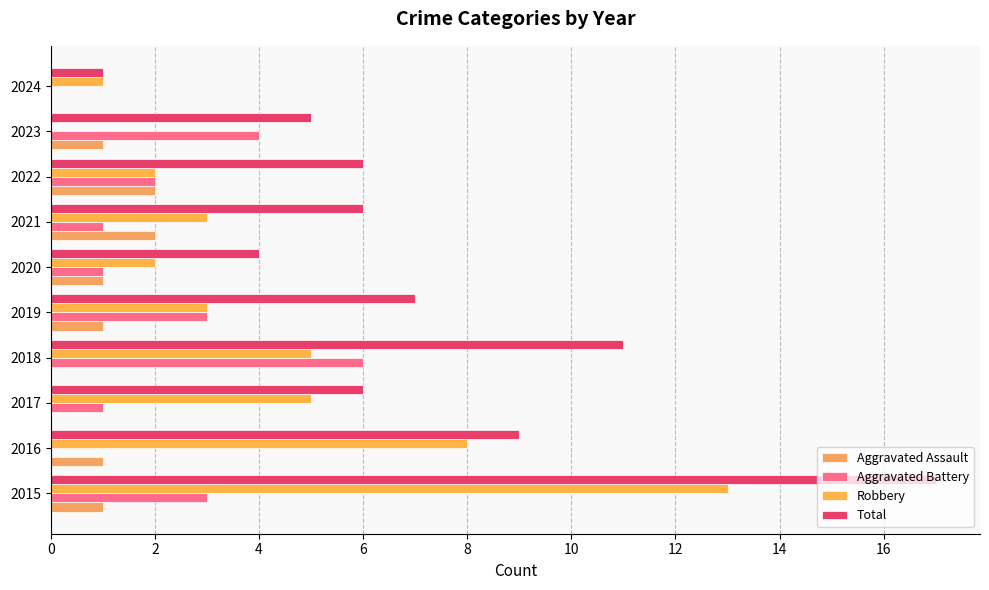

Reading left to right, transcribe all the data shown in this chart.

Aggravated Assault: 1	1	0	0	1	1	2	2	1	0
Aggravated Battery: 3	0	1	6	3	1	1	2	4	0
Robbery: 13	8	5	5	3	2	3	2	0	1
Total: 17	9	6	11	7	4	6	6	5	1